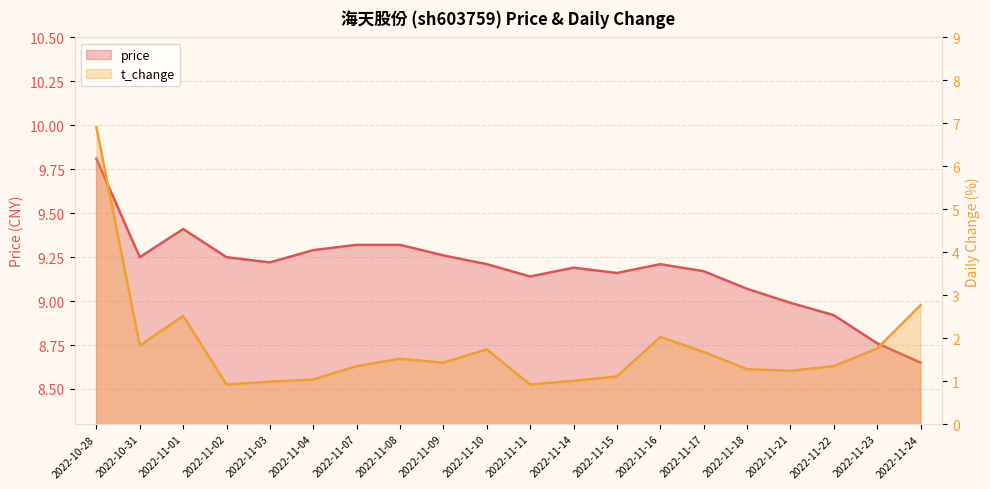

At which category does t_change reach its first local peak?

2022-11-01